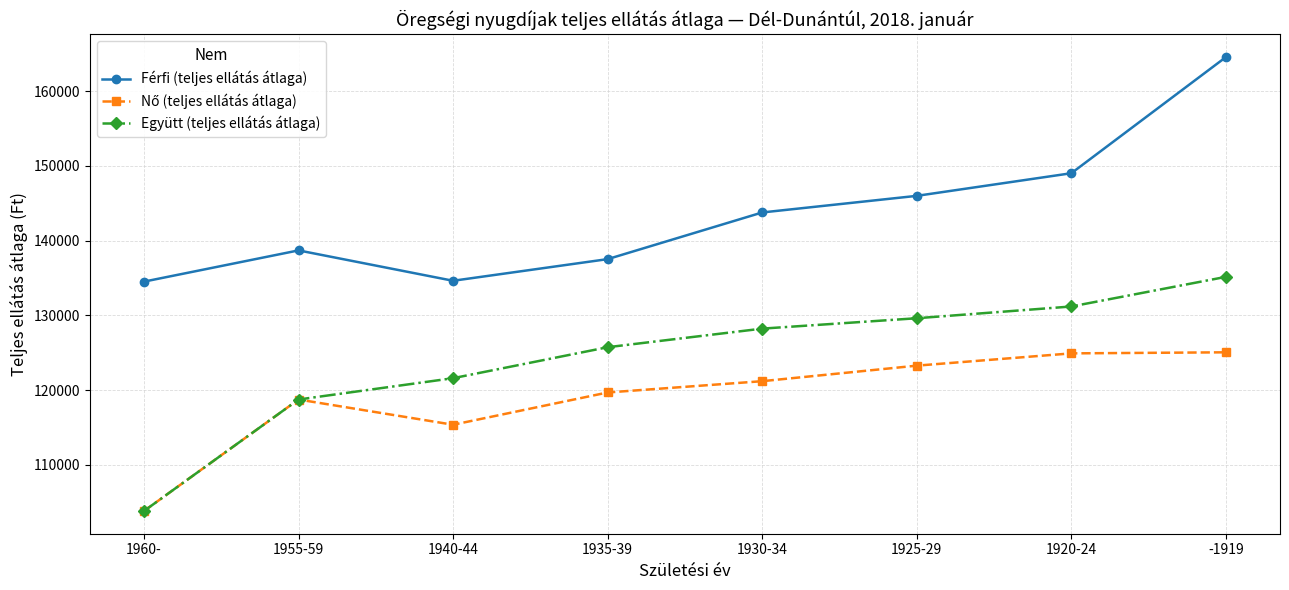

Where is the first local minimum for Férfi (teljes ellátás átlaga)?

1940-44